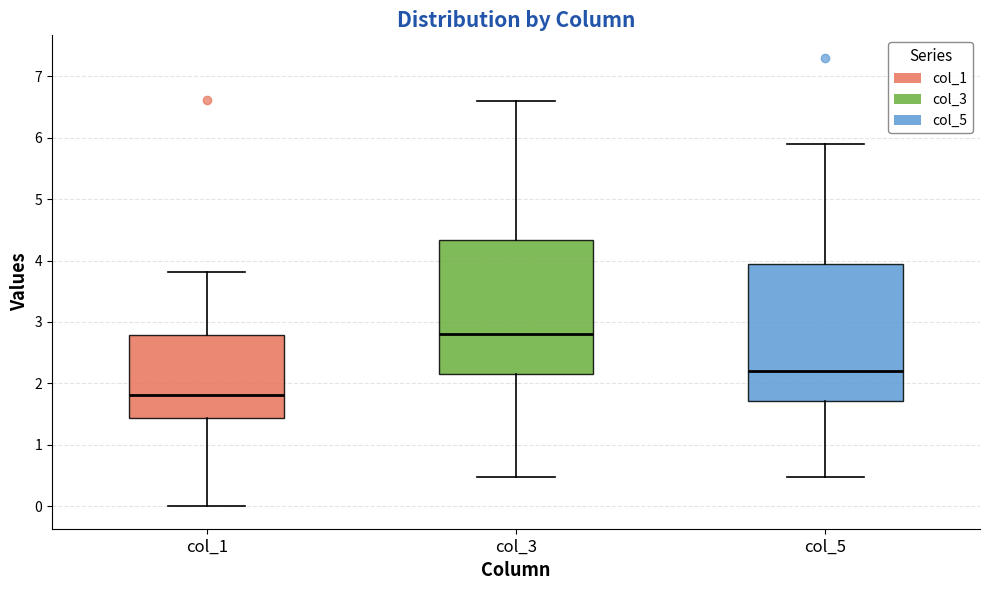

Reading left to right, read every box against the y-axis: the position of its median line, the range the box covers, and the ends of its whiskers. The values are not printed on the chart, so give them approximately, as read against the axis.

col_1: median 1.8, box 1.4 to 2.8, whiskers 0.0 to 3.8
col_3: median 2.8, box 2.2 to 4.3, whiskers 0.5 to 6.6
col_5: median 2.2, box 1.7 to 3.9, whiskers 0.5 to 5.9